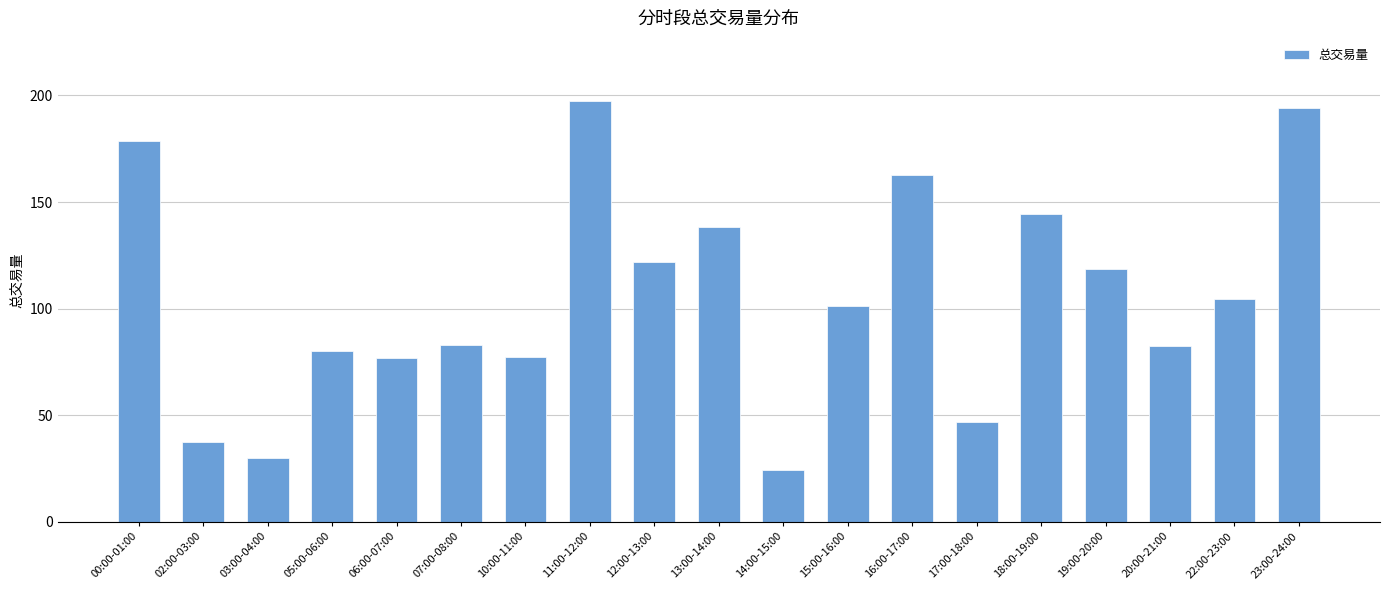

At which label is the value closest to 110?

22:00-23:00